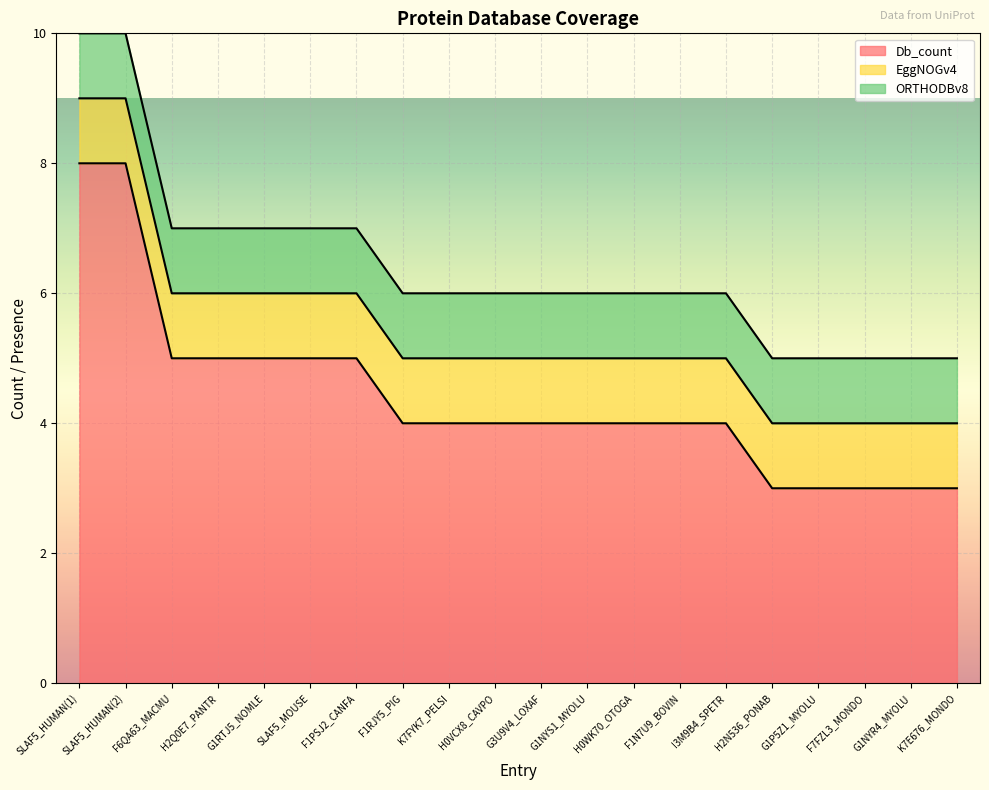

True or false: Db_count has more than 2 points higher than both neighbors.

False